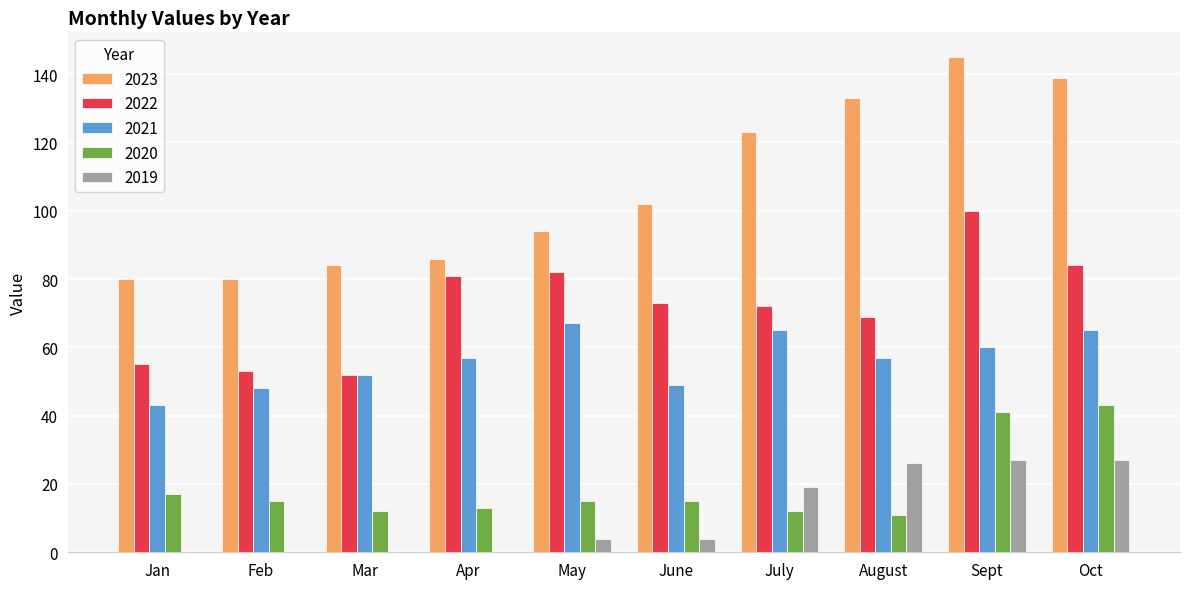

Which series changed the most between Apr and July?

2023